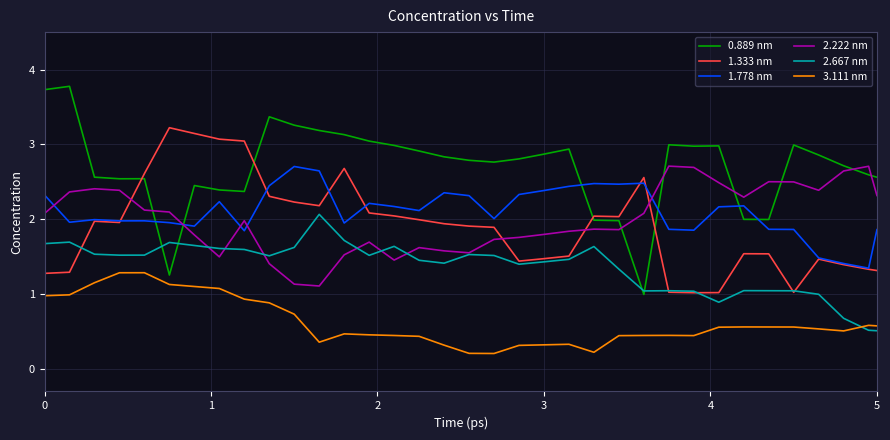

Does the chart have visible grid lines?

Yes